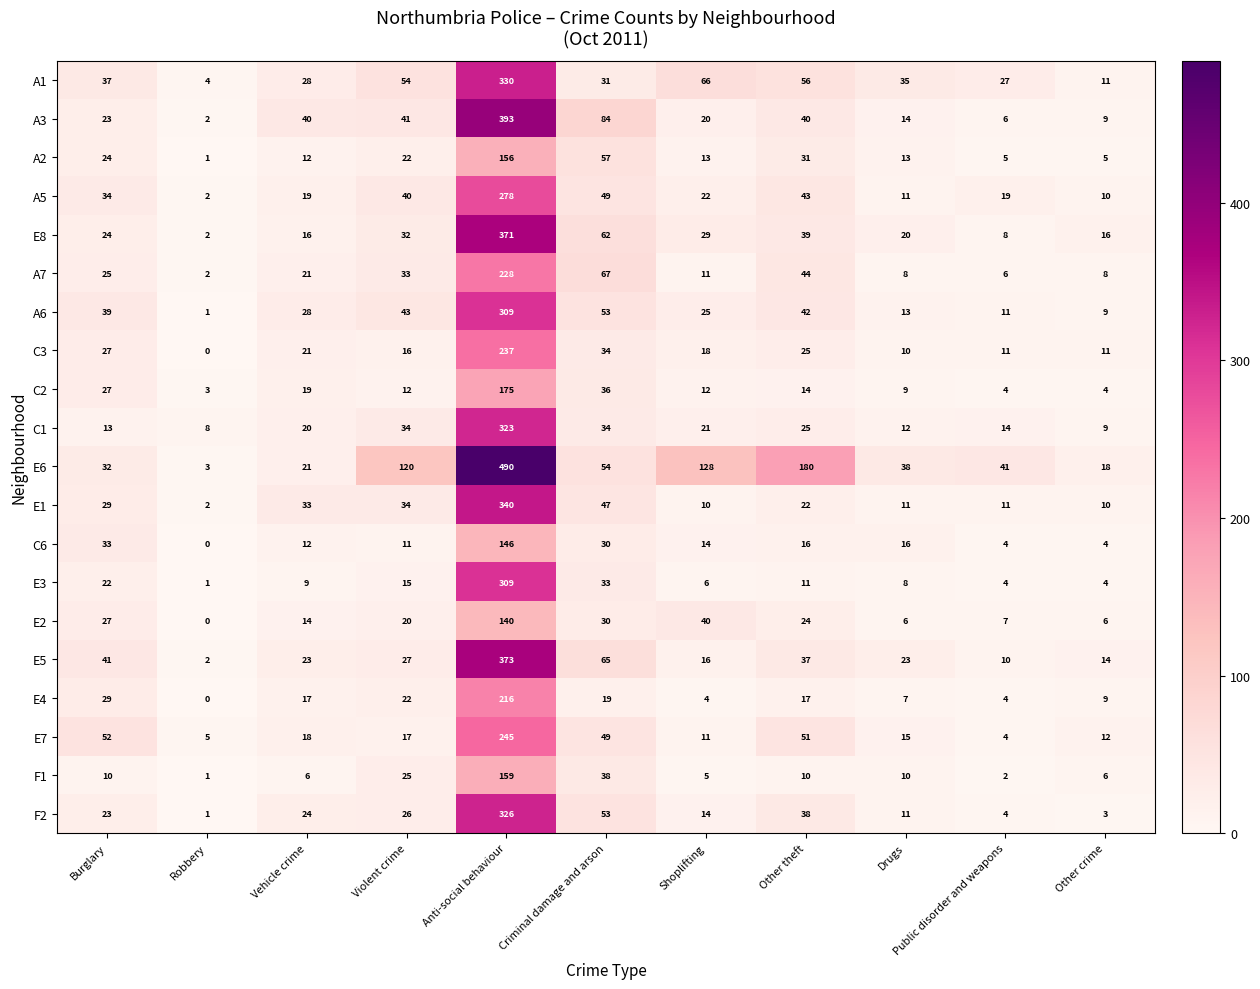

List the labels in order of F2 value, largest first.

Anti-social behaviour, Criminal damage and arson, Other theft, Violent crime, Vehicle crime, Burglary, Shoplifting, Drugs, Public disorder and weapons, Other crime, Robbery